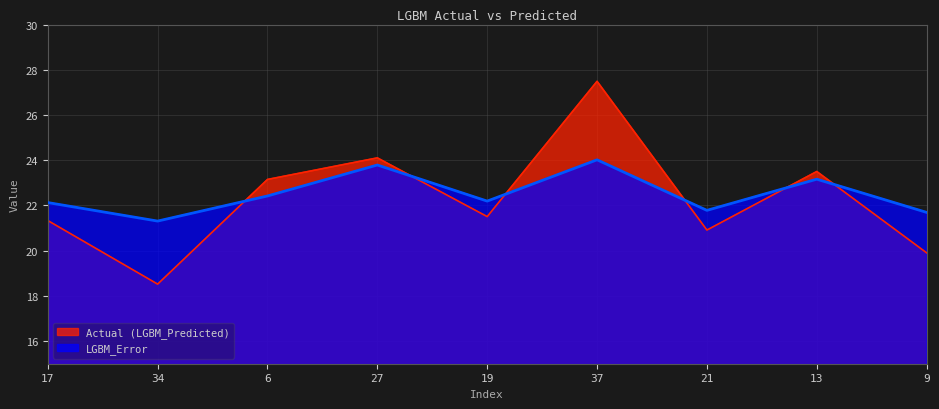

List the labels in order of Actual (LGBM_Predicted) value, smallest first.

34, 9, 21, 17, 19, 6, 13, 27, 37